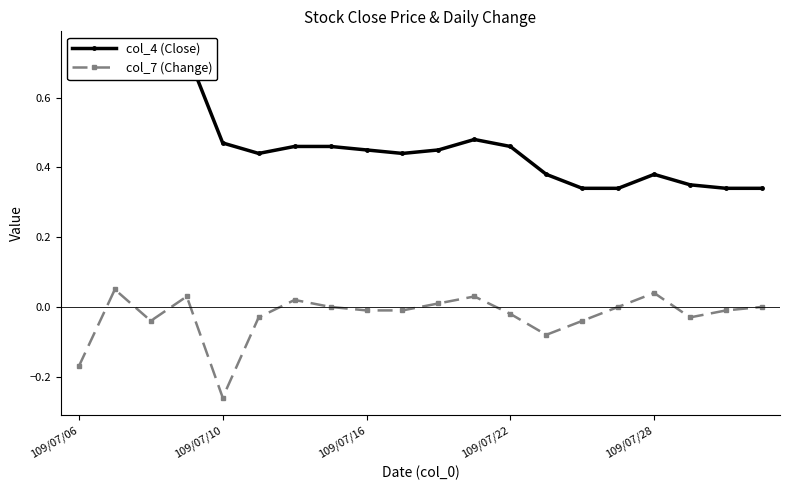

Rank the series at 5 from highest to lowest value.

col_4 (Close), col_7 (Change)